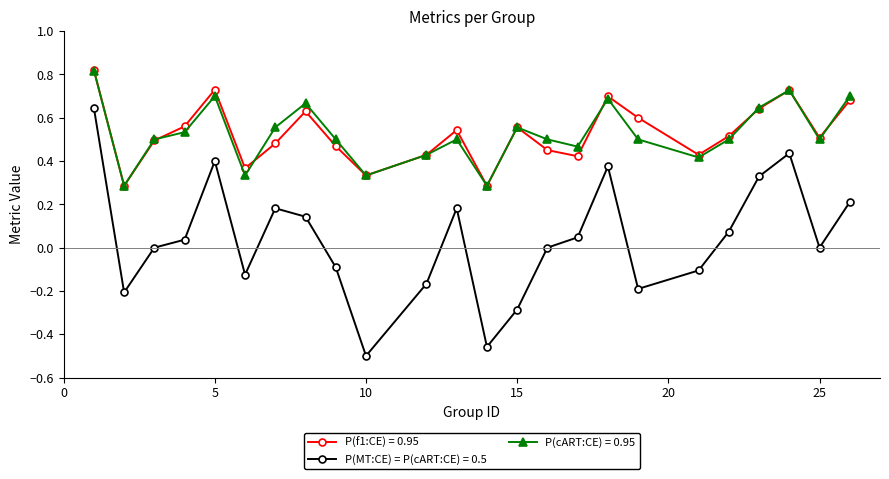

True or false: P(f1:CE) = 0.95 and P(MT:CE) = P(cART:CE) = 0.5 cross at least once.

False